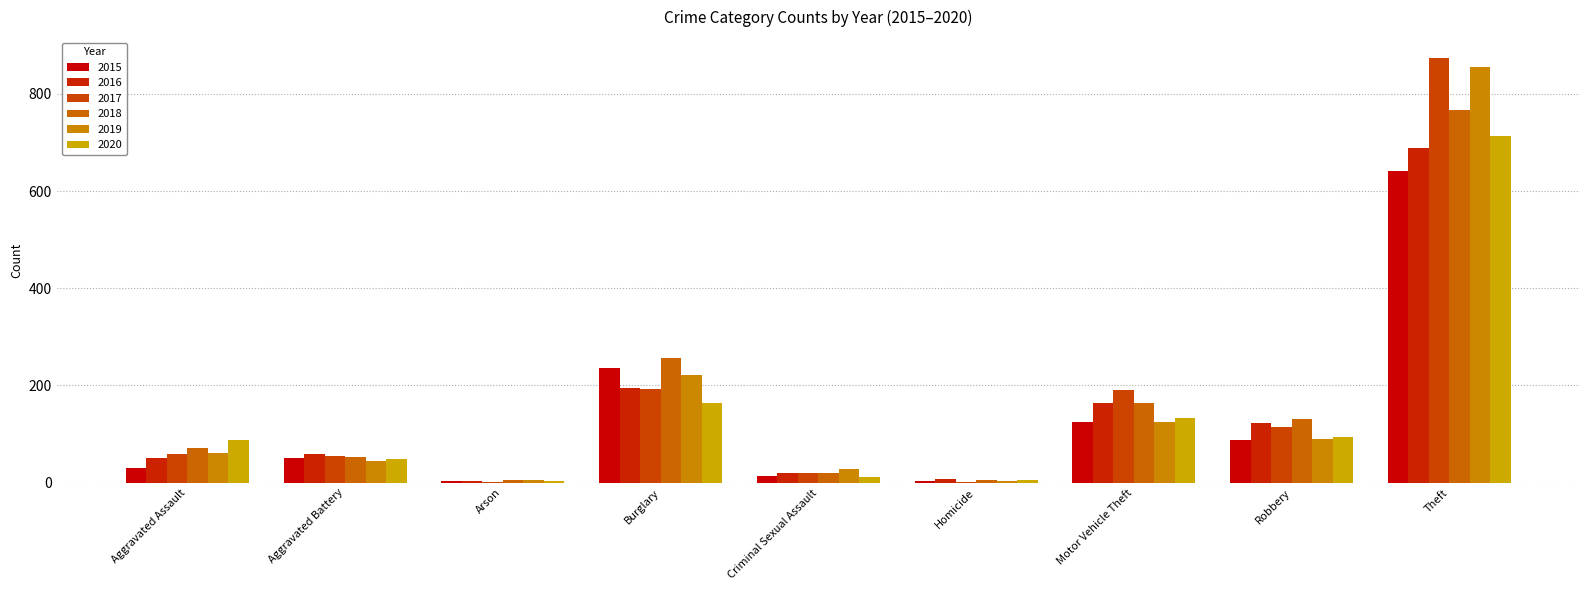

Which series has the largest range (max minus min)?

2017